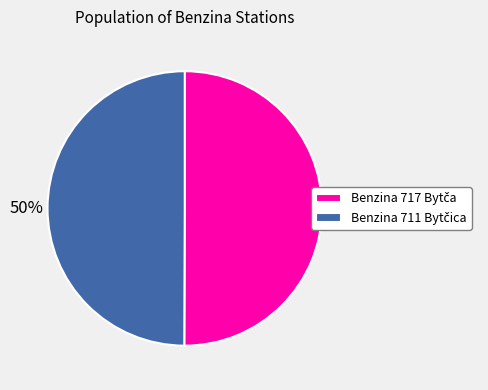

How many segments does this pie chart have?

2